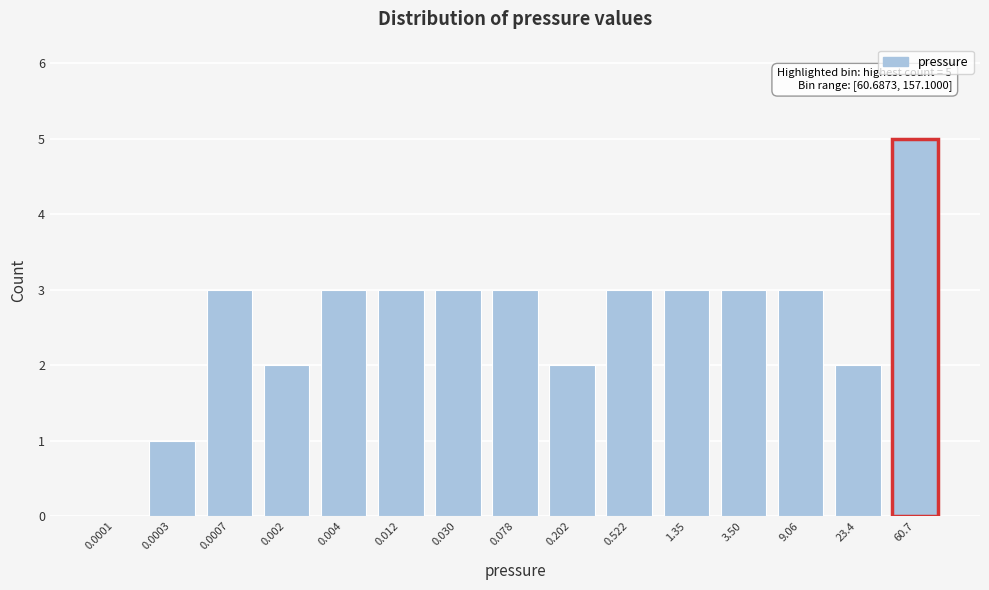

Reading right to left, extract all data points from this chart.

60.7=5	23.4=2	9.06=3	3.50=3	1.35=3	0.522=3	0.202=2	0.078=3	0.030=3	0.012=3	0.004=3	0.002=2	0.0007=3	0.0003=1	0.0001=0